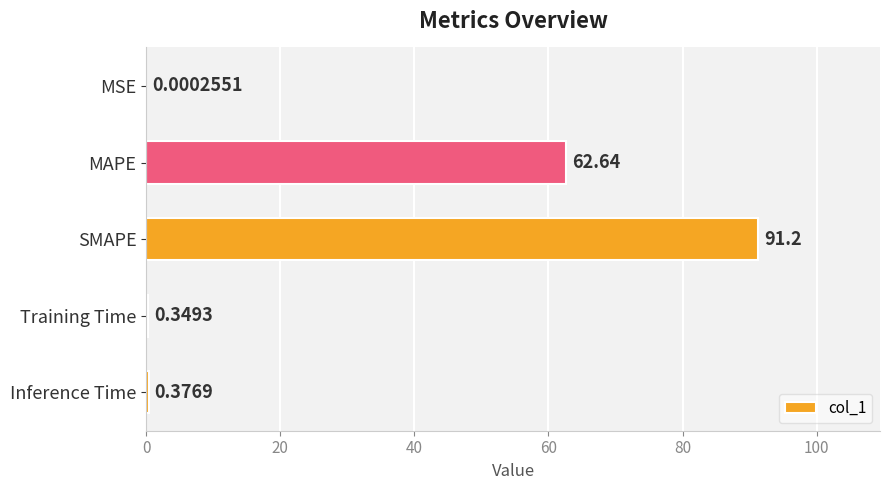

What is the sum of all values?

154.6